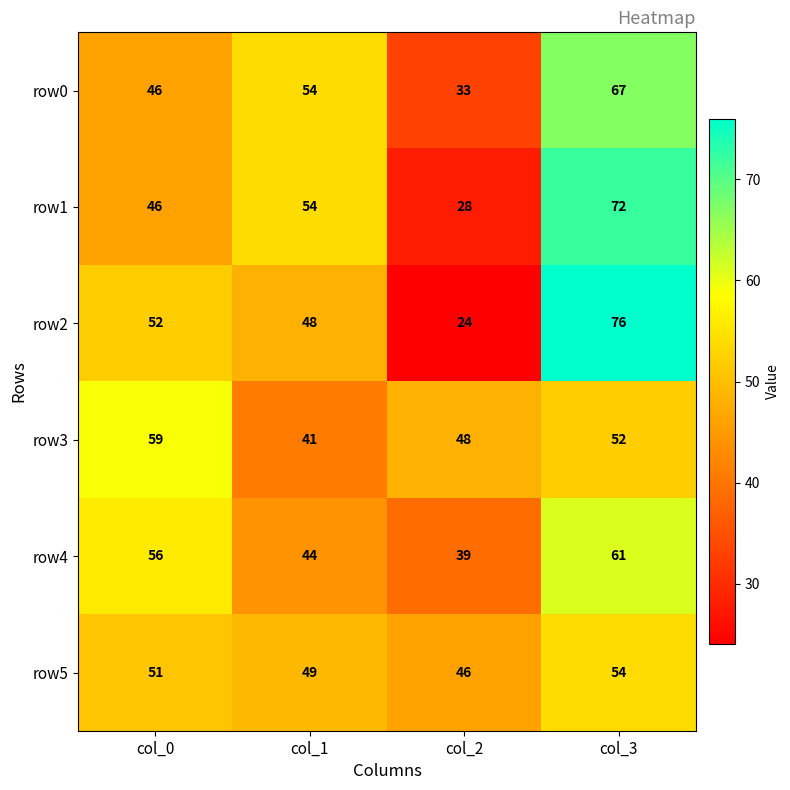

The row5 series shows 49 at col_1. True or false?

True